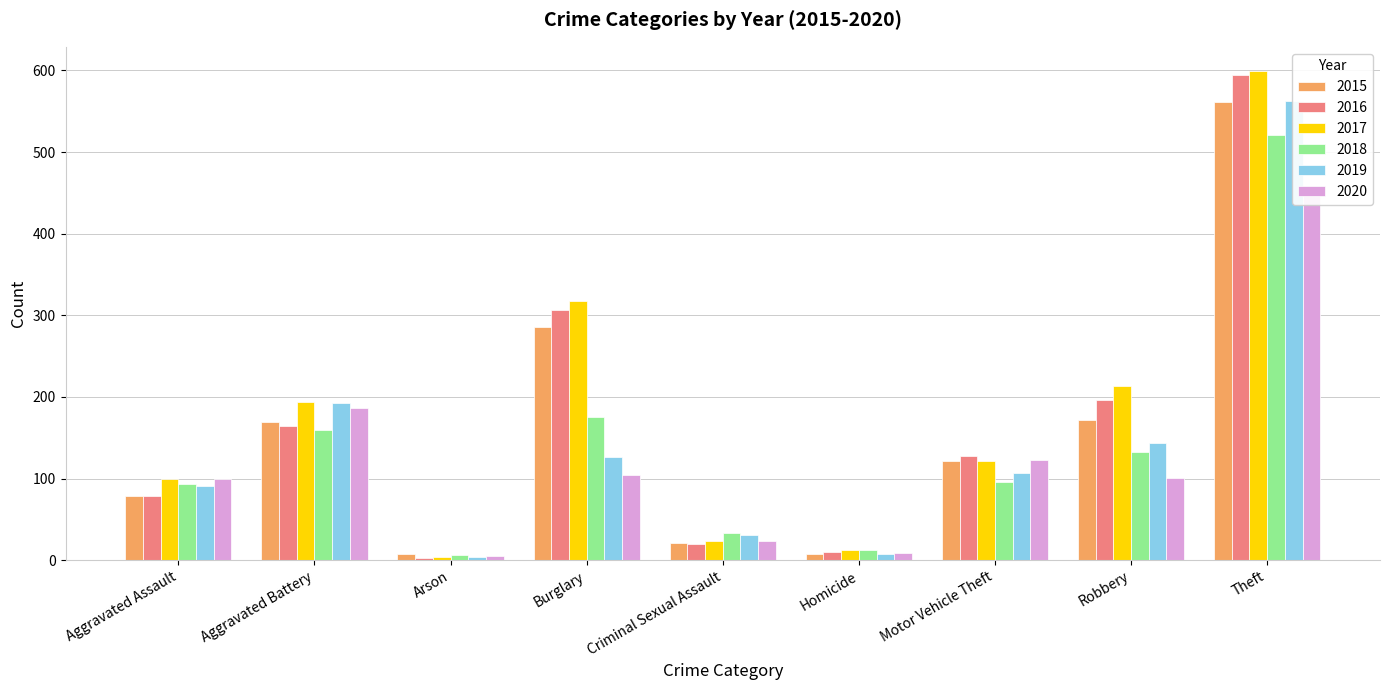

Which series changed the most between Arson and Criminal Sexual Assault?

2018